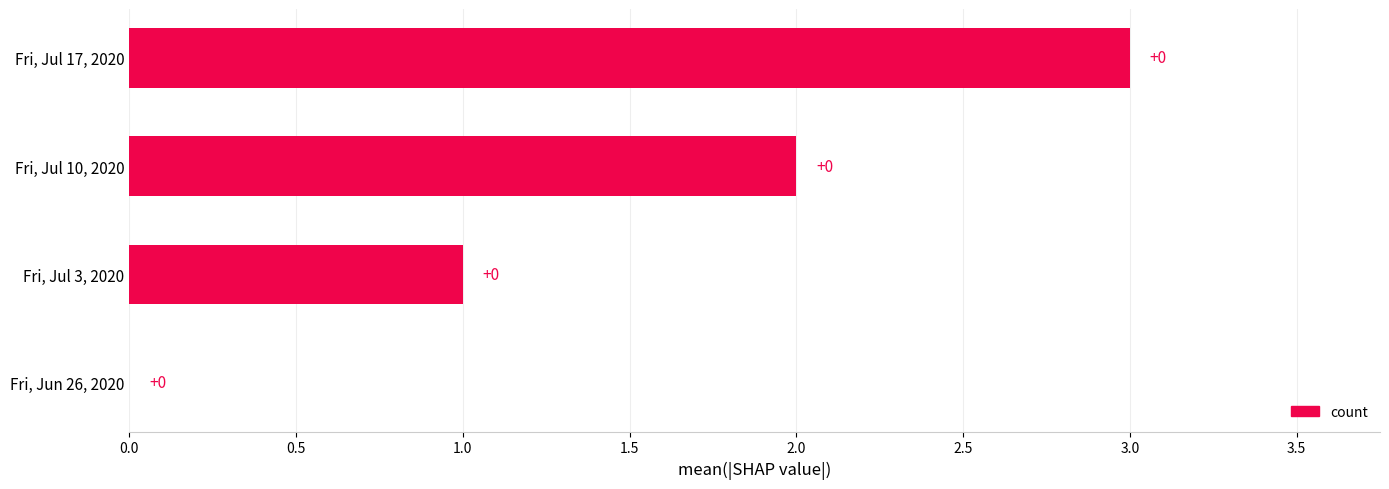

The value at Fri, Jul 10, 2020 is 1. True or false?

False